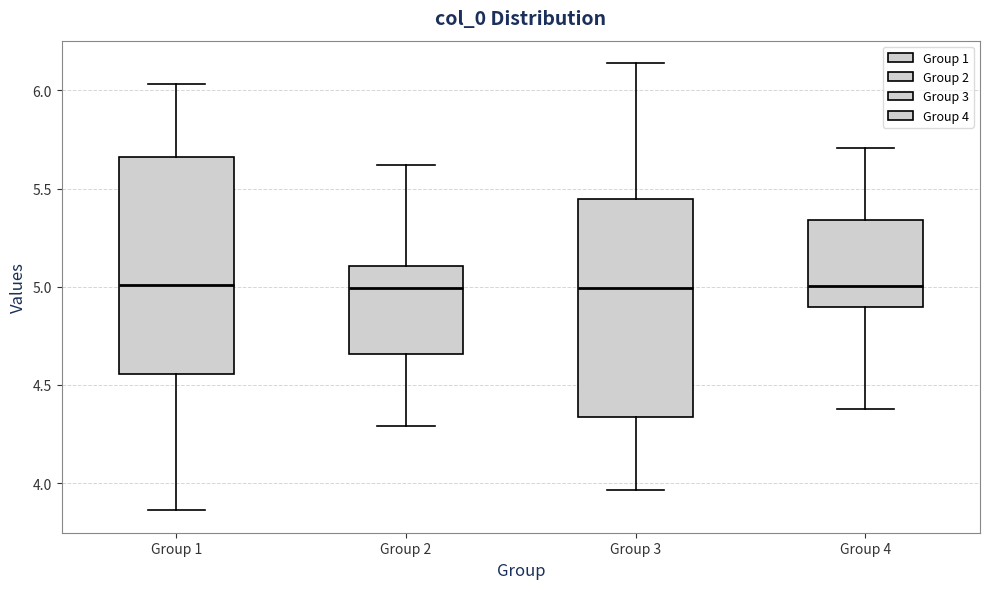

Reading left to right, transcribe this box plot: for each box, give where its median line is, the range the box spans, and where its two whiskers end, as read against the y-axis. The values are not printed on the chart, so give them approximately, as read against the axis.

Group 1: median 5.00, box 4.55 to 5.65, whiskers 3.85 to 6.05
Group 2: median 5.00, box 4.65 to 5.10, whiskers 4.30 to 5.60
Group 3: median 5.00, box 4.35 to 5.45, whiskers 3.95 to 6.15
Group 4: median 5.00, box 4.90 to 5.35, whiskers 4.40 to 5.70